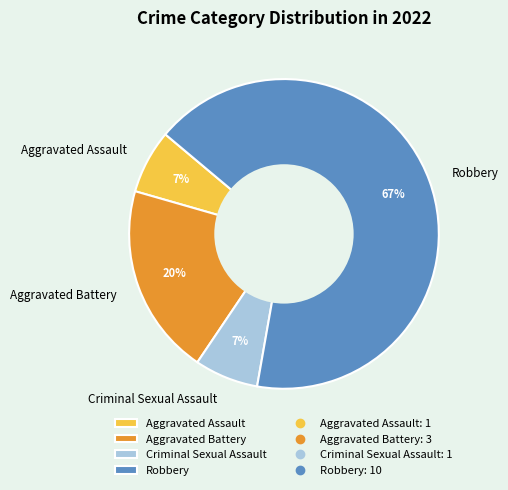

To the nearest percent, what is the combined percentage of Aggravated Assault and Robbery?

73%